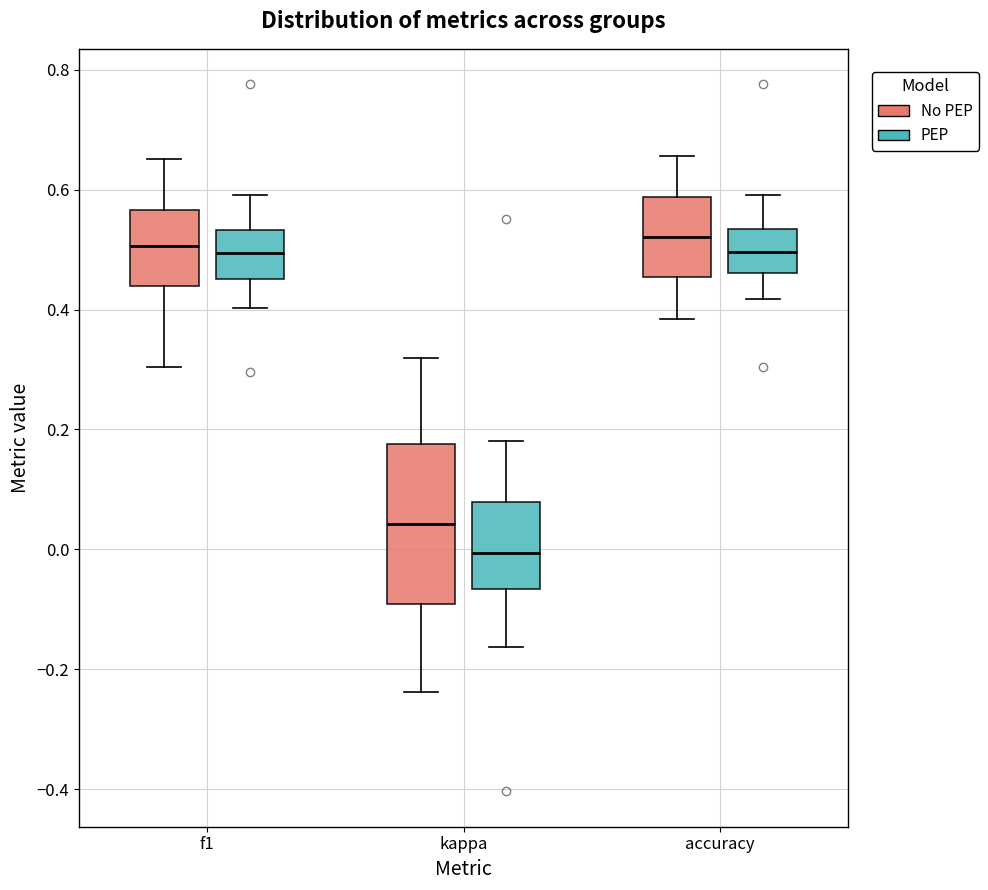

Which box is the tallest, from its lower edge to its upper edge?

kappa (No PEP)